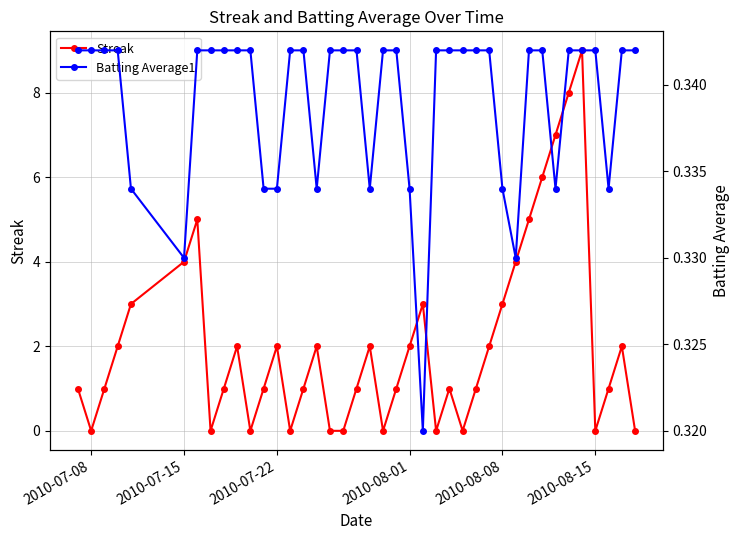

Where is the first local minimum for Streak?

2010-07-08